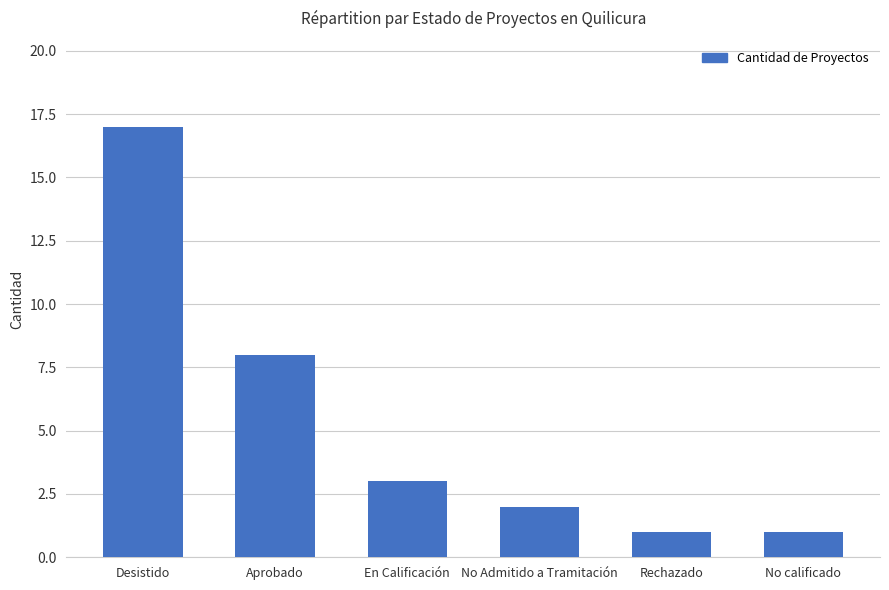

Which has a higher value, Aprobado or Rechazado?

Aprobado